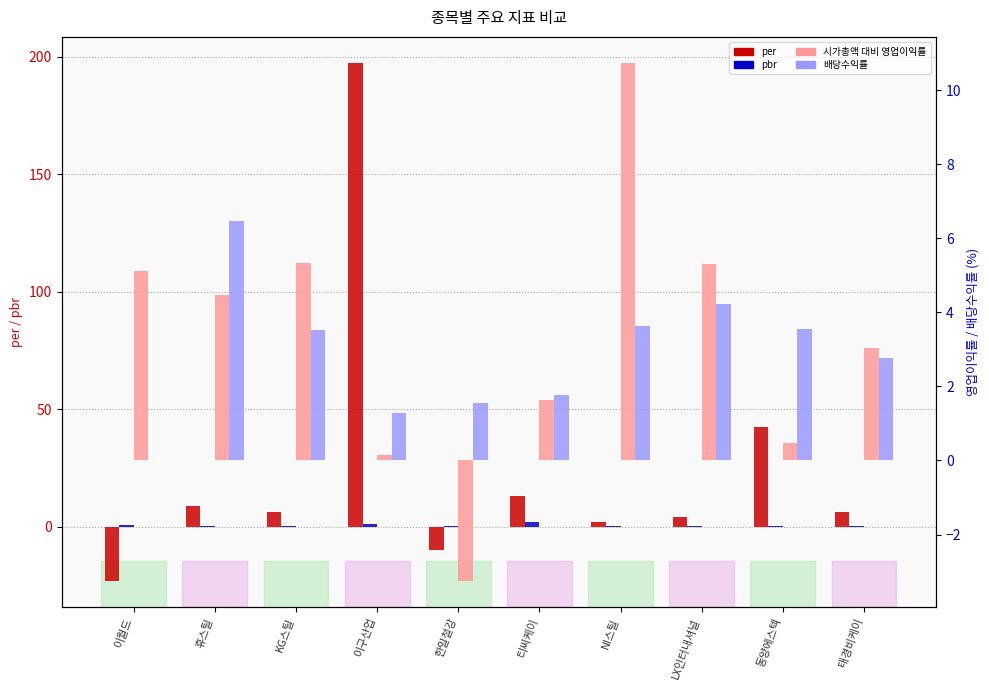

List the labels in order of per value, smallest first.

이월드, 한일철강, NI스틸, LX인터내셔널, 태경비케이, KG스틸, 휴스틸, 티씨케이, 동양에스텍, 이구산업